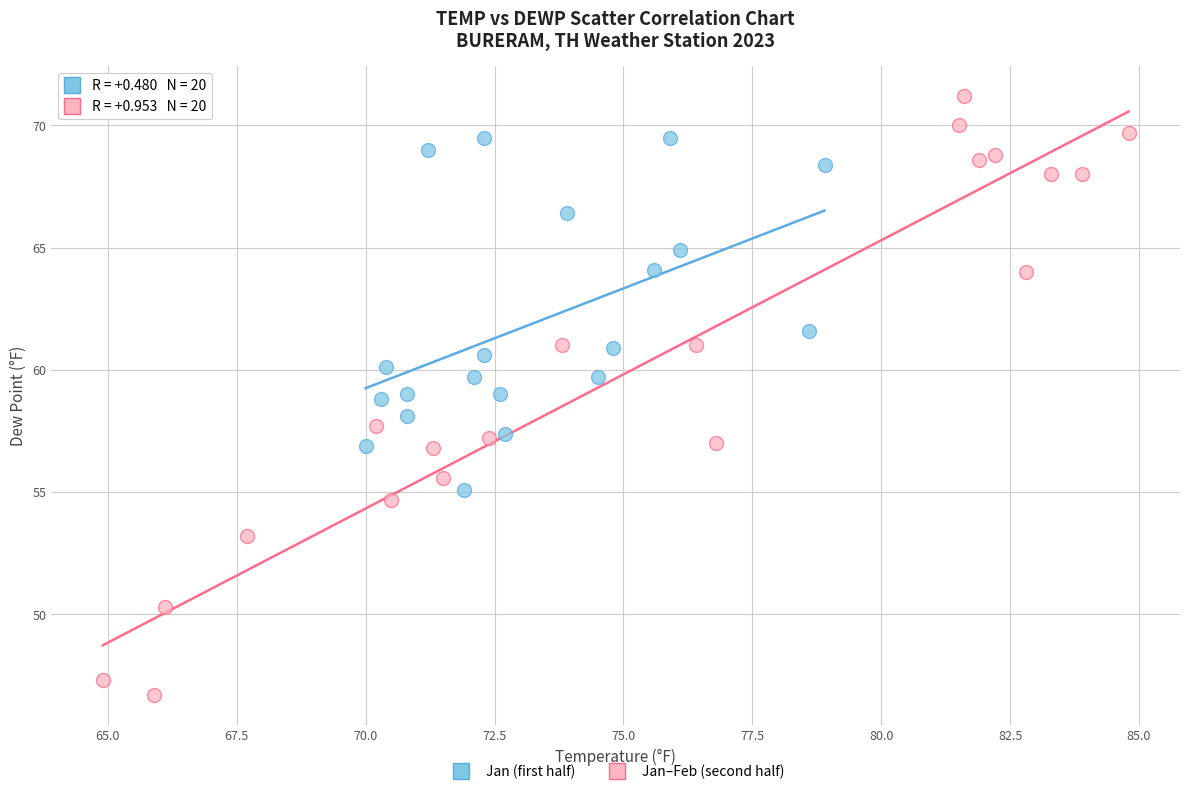

Which series contains the highest Y value?

Jan–Feb (second half)